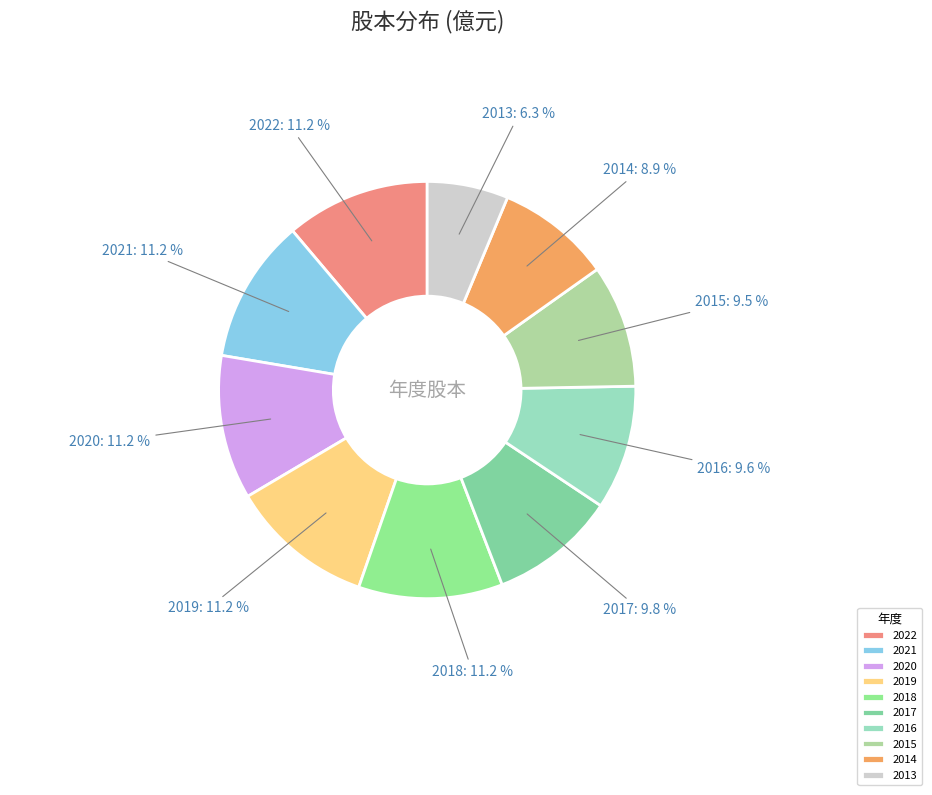

To the nearest percent, what percentage of the pie is 2017?

10%